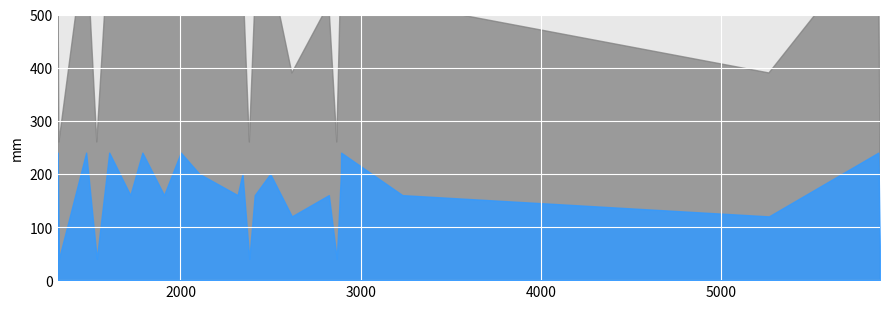

At 3231, list the series in order from smallest to largest.

open, loss